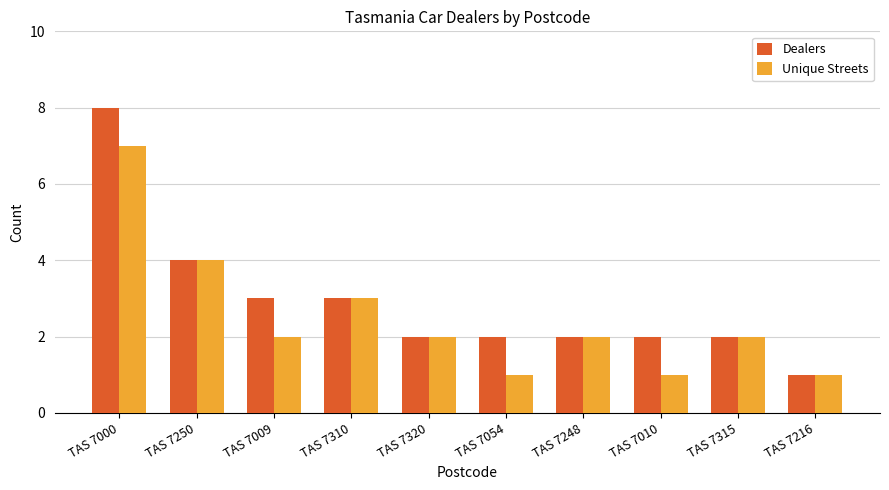

At how many categories does at least one series exceed 5?

1